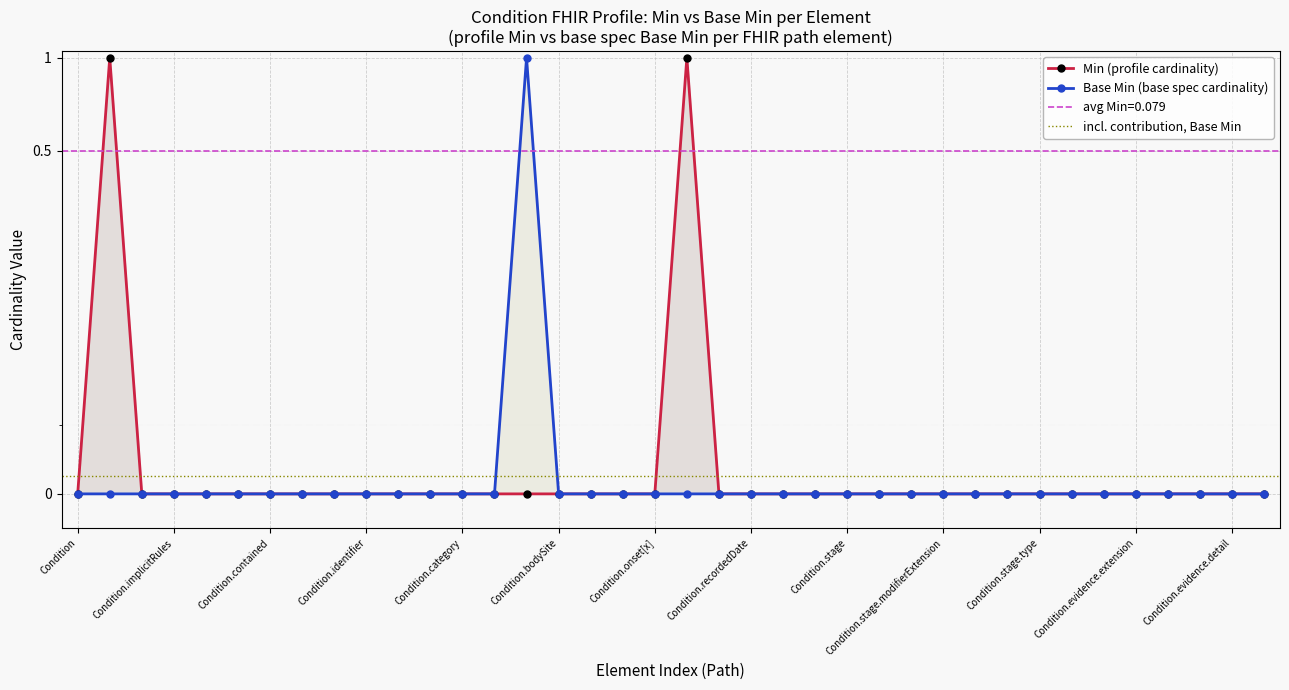

Rank the series by their maximum value, from lowest to highest.

Min, Base Min